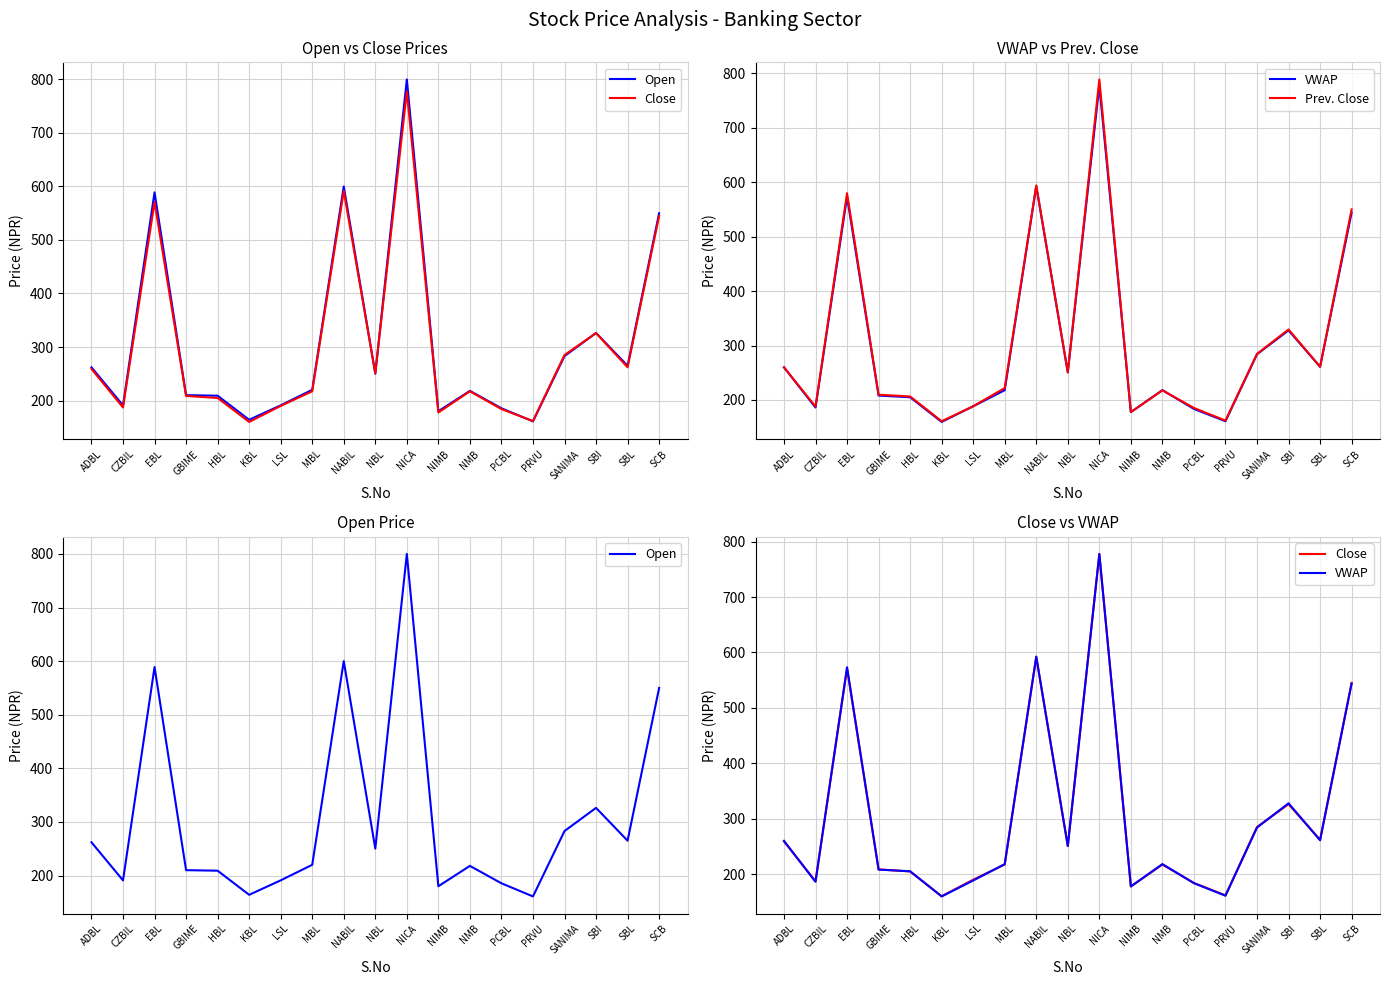

What is the total value across all series at SBL?

1049.0